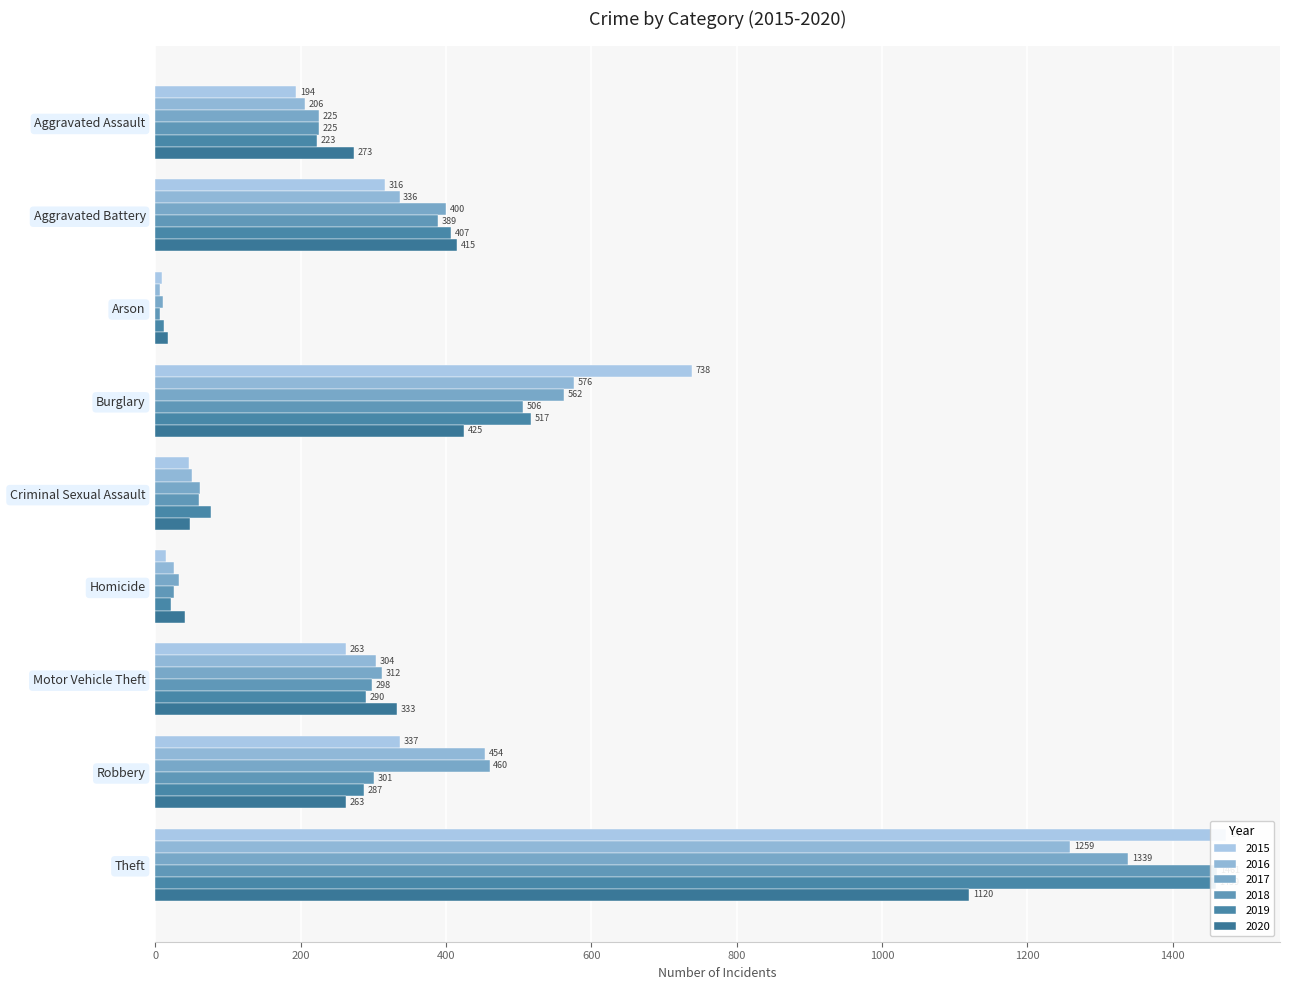

What position from the right is Robbery?

2